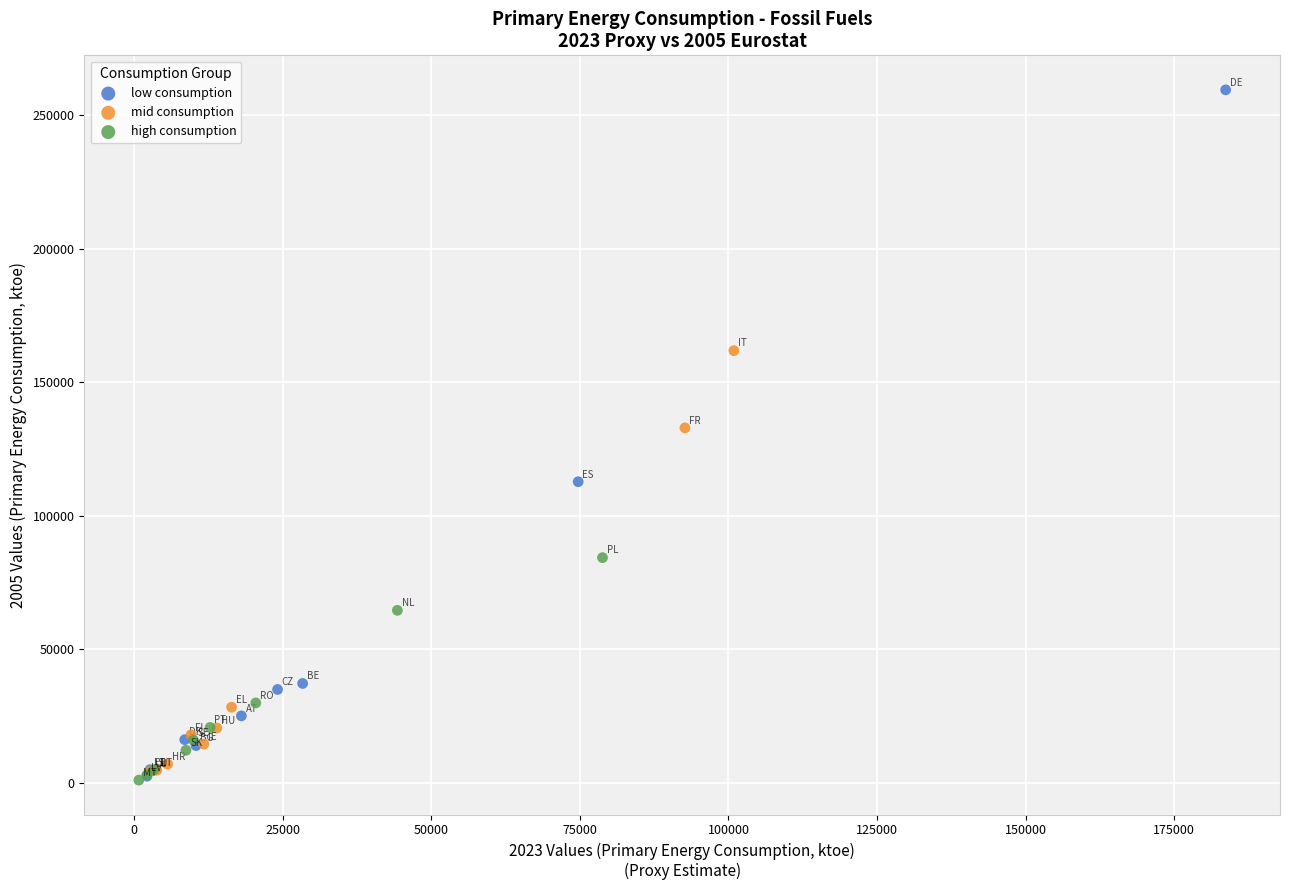

Which series has the widest spread of Y values?

low consumption